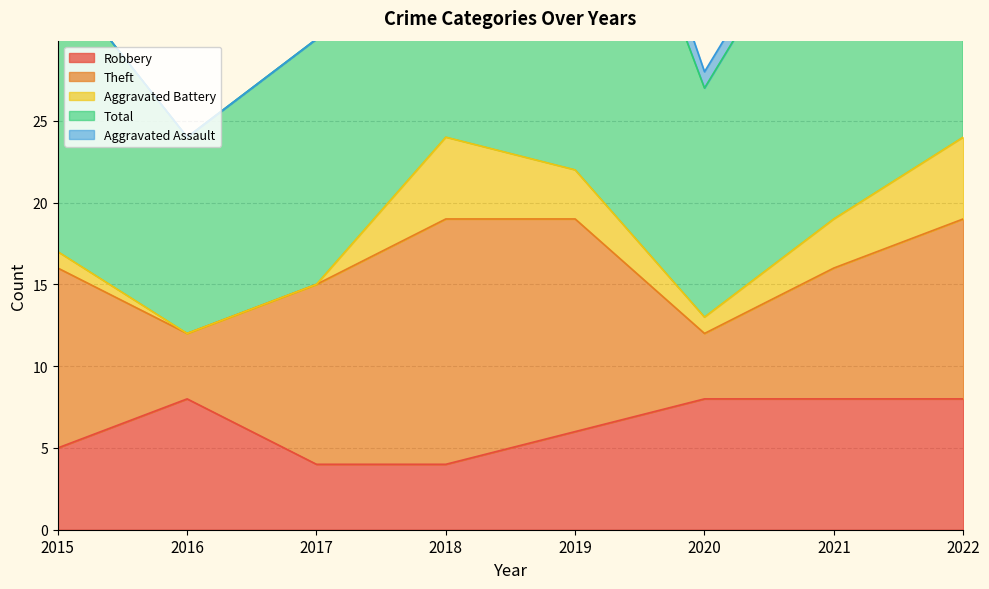

Reading right to left, transcribe all the data shown in this chart.

Robbery: 2022=8	2021=8	2020=8	2019=6	2018=4	2017=4	2016=8	2015=5
Theft: 2022=11	2021=8	2020=4	2019=13	2018=15	2017=11	2016=4	2015=11
Aggravated Battery: 2022=5	2021=3	2020=1	2019=3	2018=5	2017=0	2016=0	2015=1
Total: 2022=25	2021=21	2020=14	2019=26	2018=25	2017=15	2016=12	2015=17
Aggravated Assault: 2022=0	2021=1	2020=1	2019=3	2018=1	2017=0	2016=0	2015=0